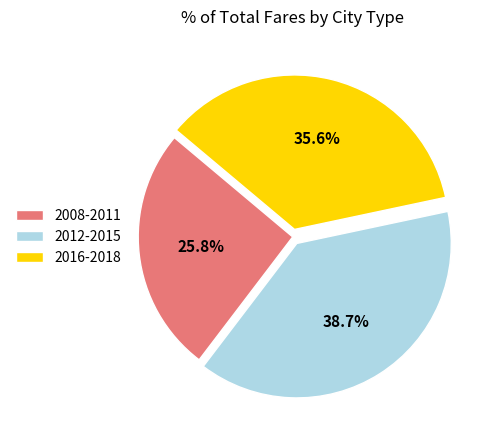

Is the sum of 2012-2015 and 2008-2011 greater than half?

Yes